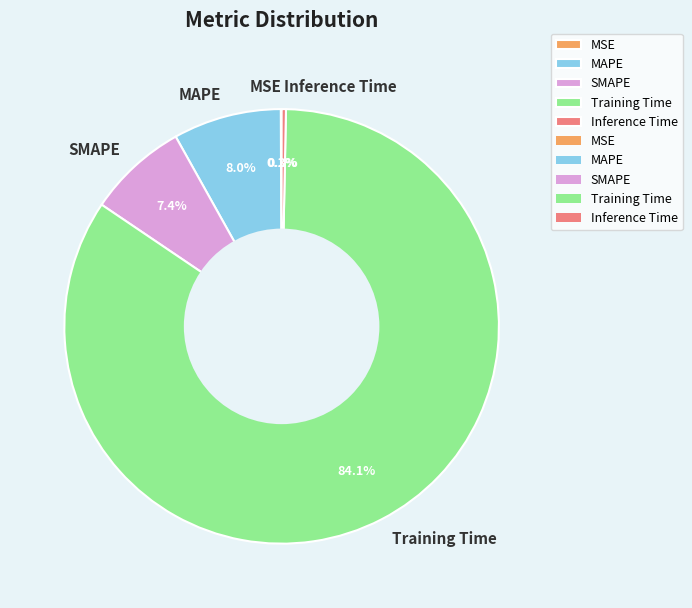

Does MAPE account for over 50% of the chart?

No